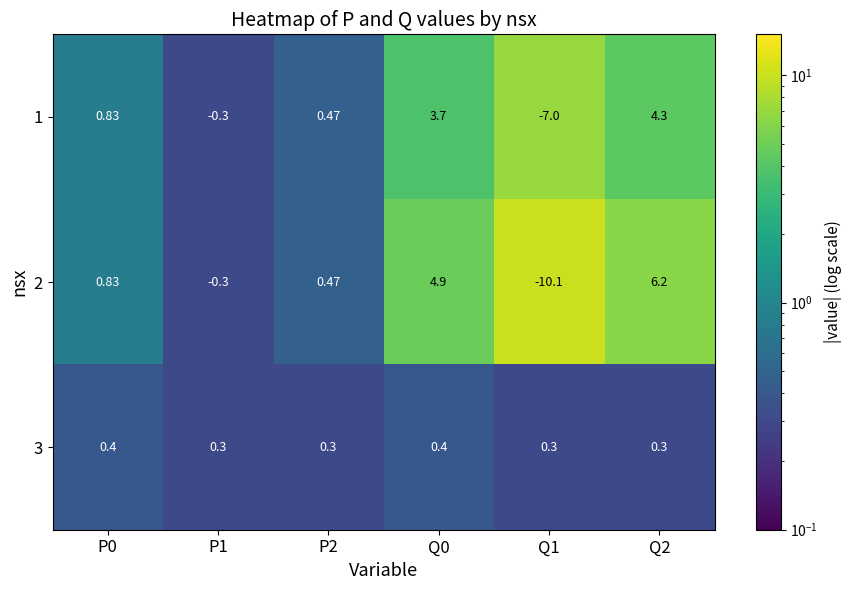

How many data points does each series have?

6